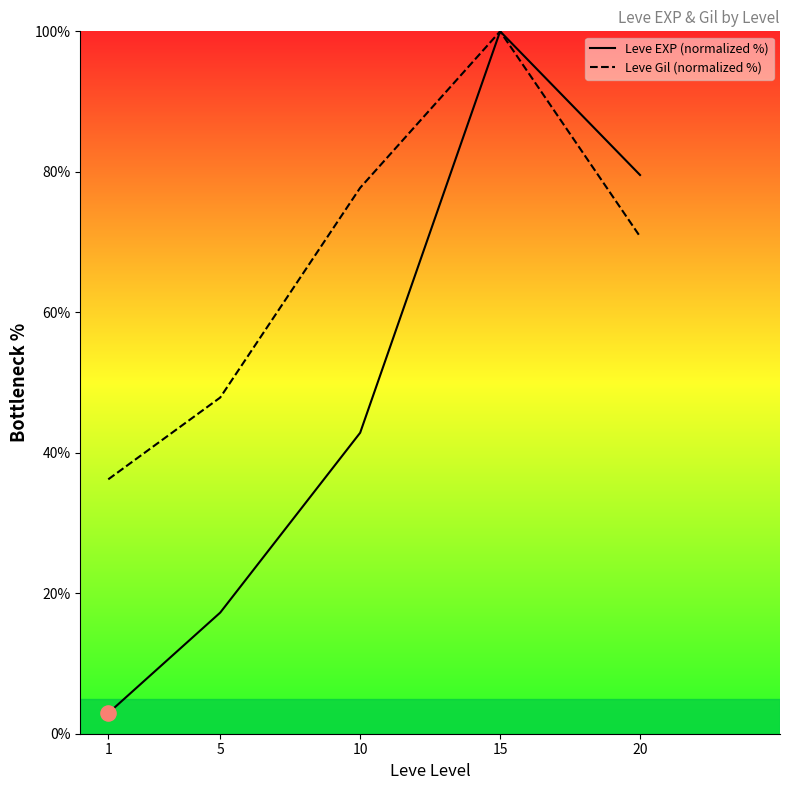

Is the value of Leve Gil (normalized %) at 15 greater than the value of Leve EXP (normalized %) at 20?

Yes